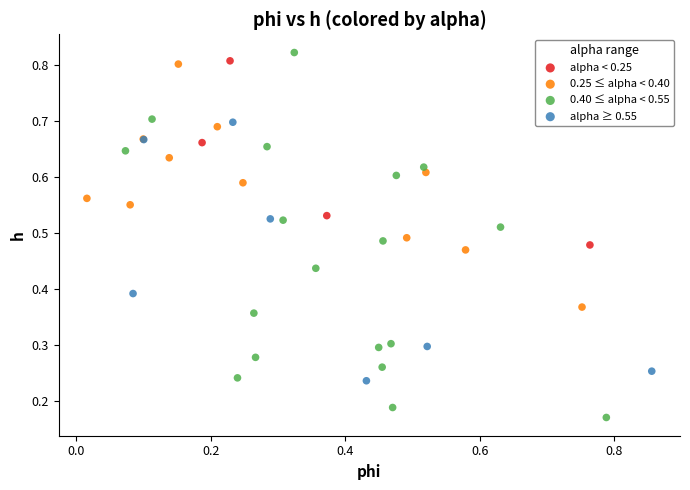

What are all the series names shown in the legend?

alpha < 0.25, 0.25 ≤ alpha < 0.40, 0.40 ≤ alpha < 0.55, alpha ≥ 0.55